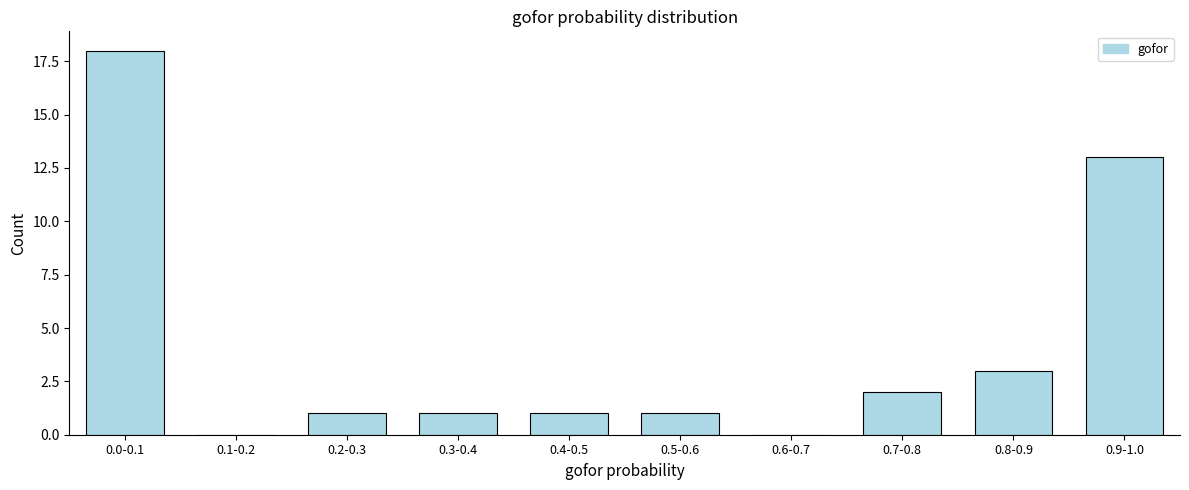

Reading right to left, what are all the values shown in this chart?

0.9-1.0=13	0.8-0.9=3	0.7-0.8=2	0.6-0.7=0	0.5-0.6=1	0.4-0.5=1	0.3-0.4=1	0.2-0.3=1	0.1-0.2=0	0.0-0.1=18